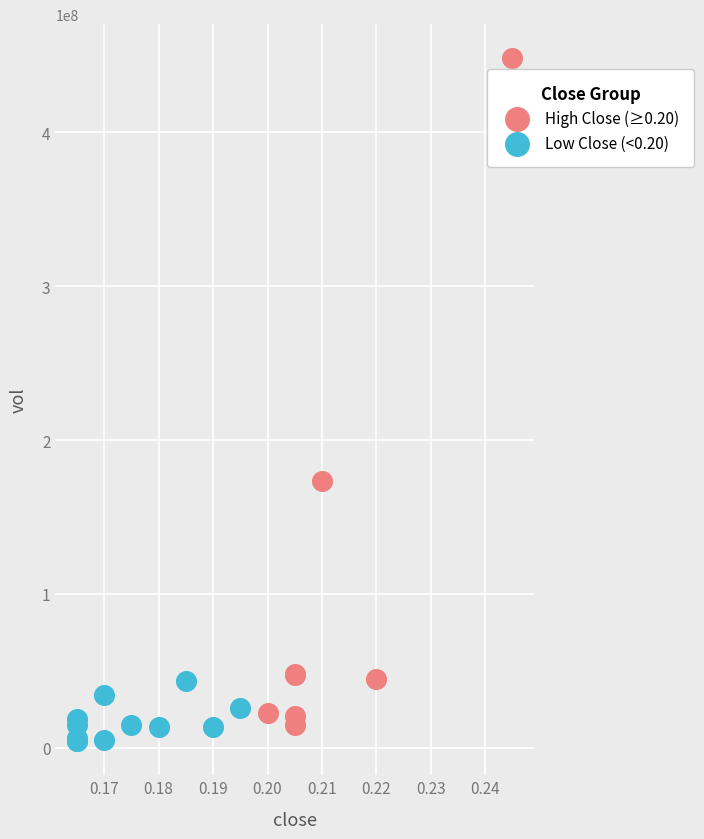

Which series reaches the maximum Y coordinate?

High Close (≥0.20)